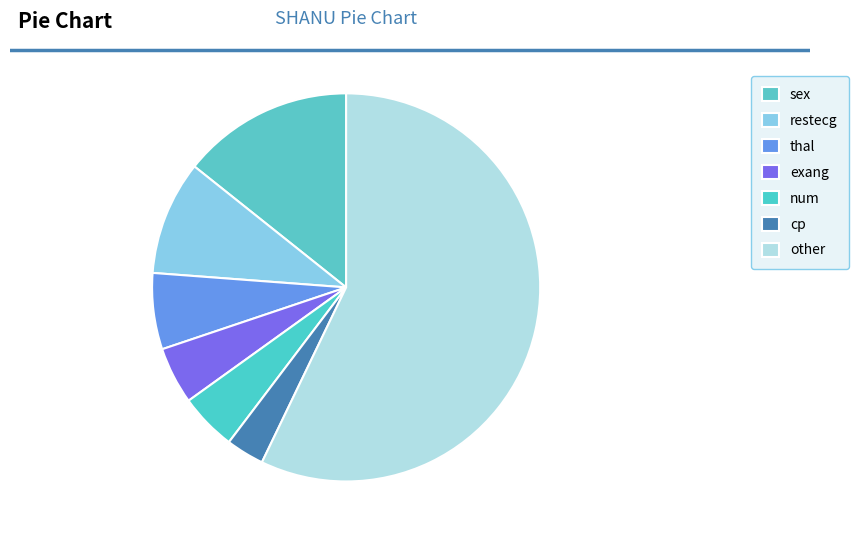

Is it true that num is 16% of the pie?

False